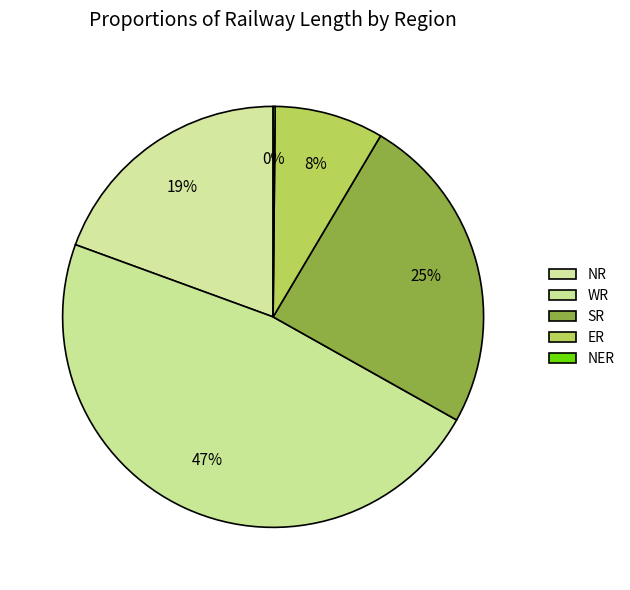

Is there any slice that represents more than half of the pie?

No